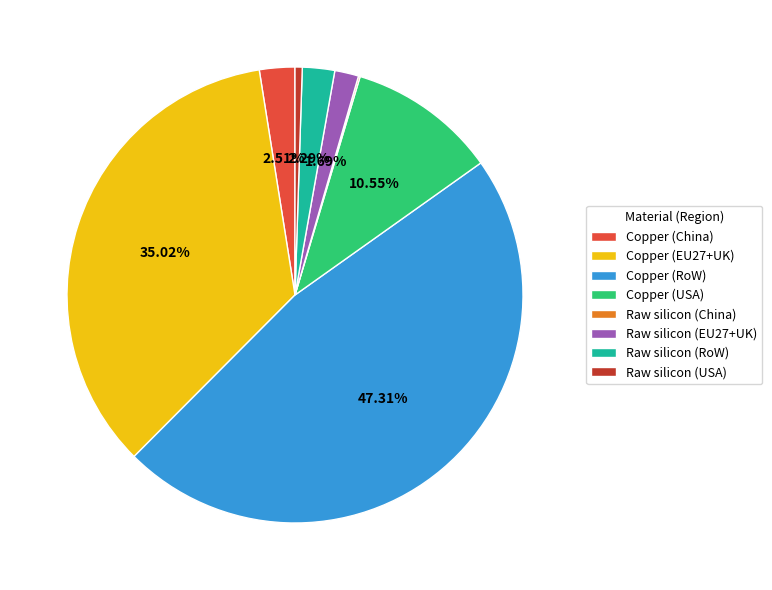

To the nearest percent, what is the difference between the Copper (RoW) and Raw silicon (USA) slice percentages?

47%